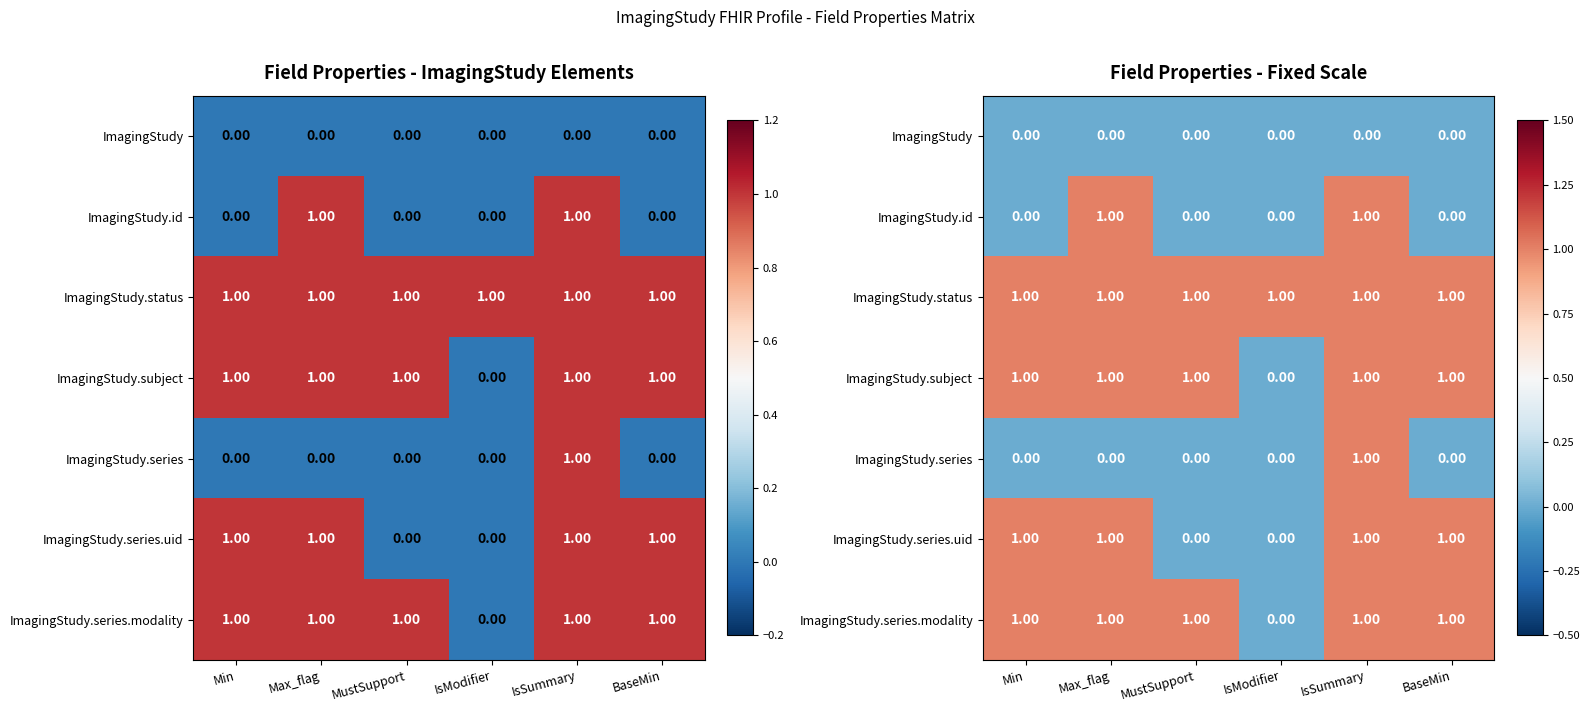

Is the value of ImagingStudy.series.modality at BaseMin greater than the value of ImagingStudy.id at Max_flag?

No